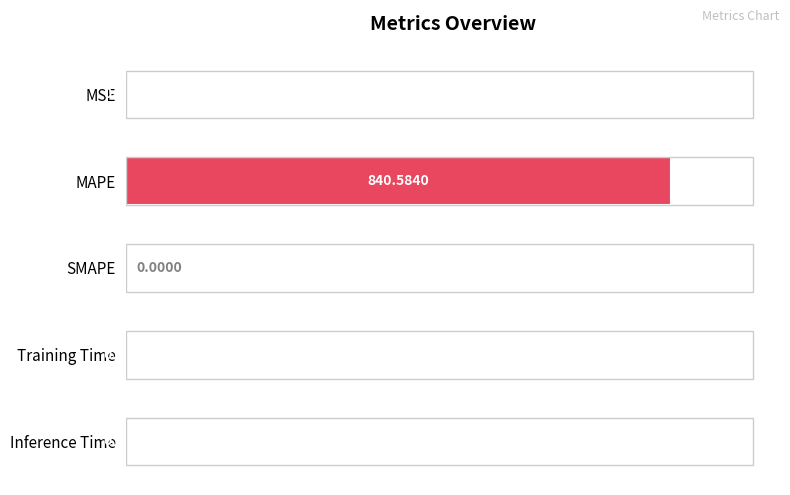

At which label is the value closest to 420?

MSE